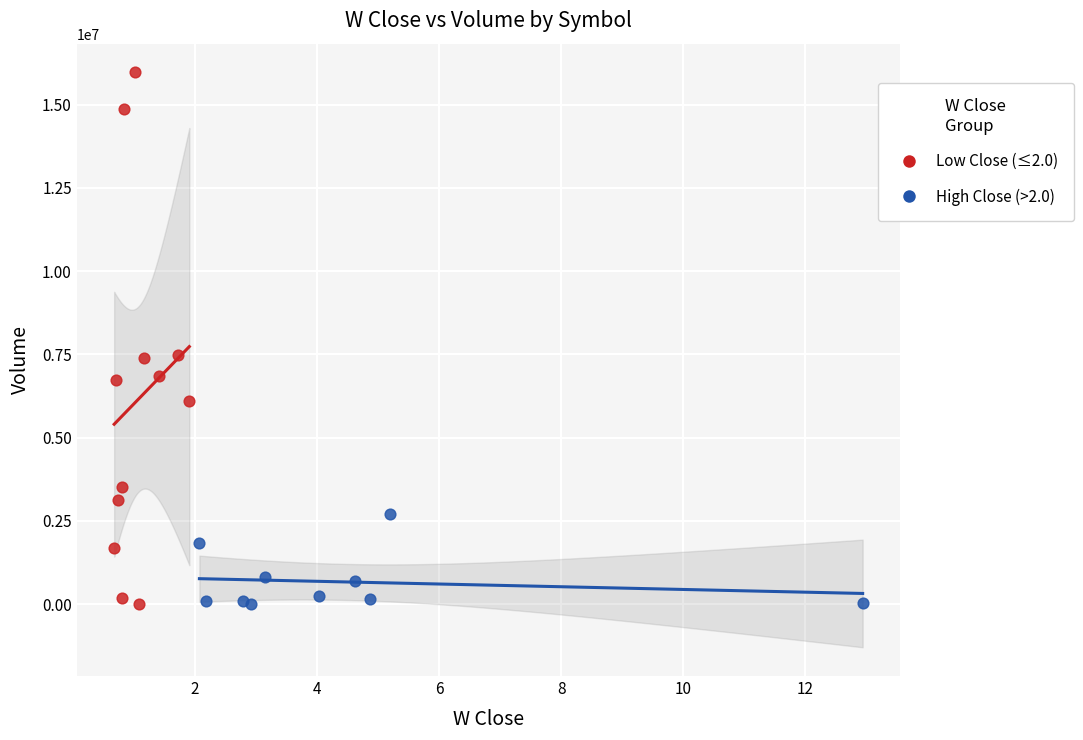

Which series has the widest spread of Y values?

Low Close (≤2.0)